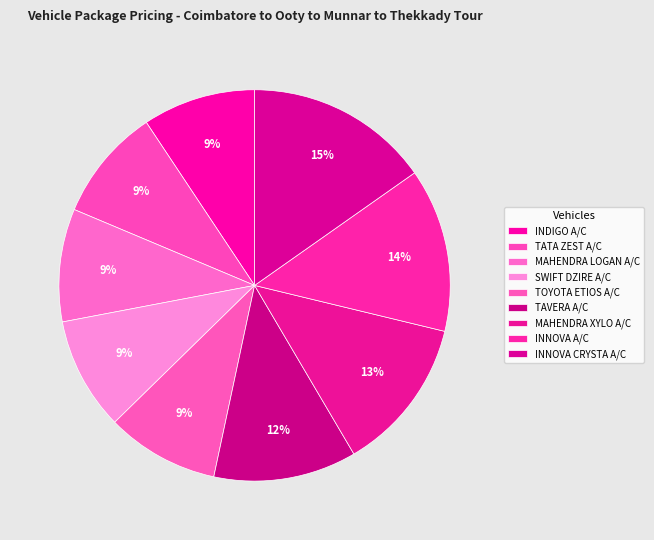

Combined, do TATA ZEST A/C and INNOVA CRYSTA A/C account for over 50%?

No